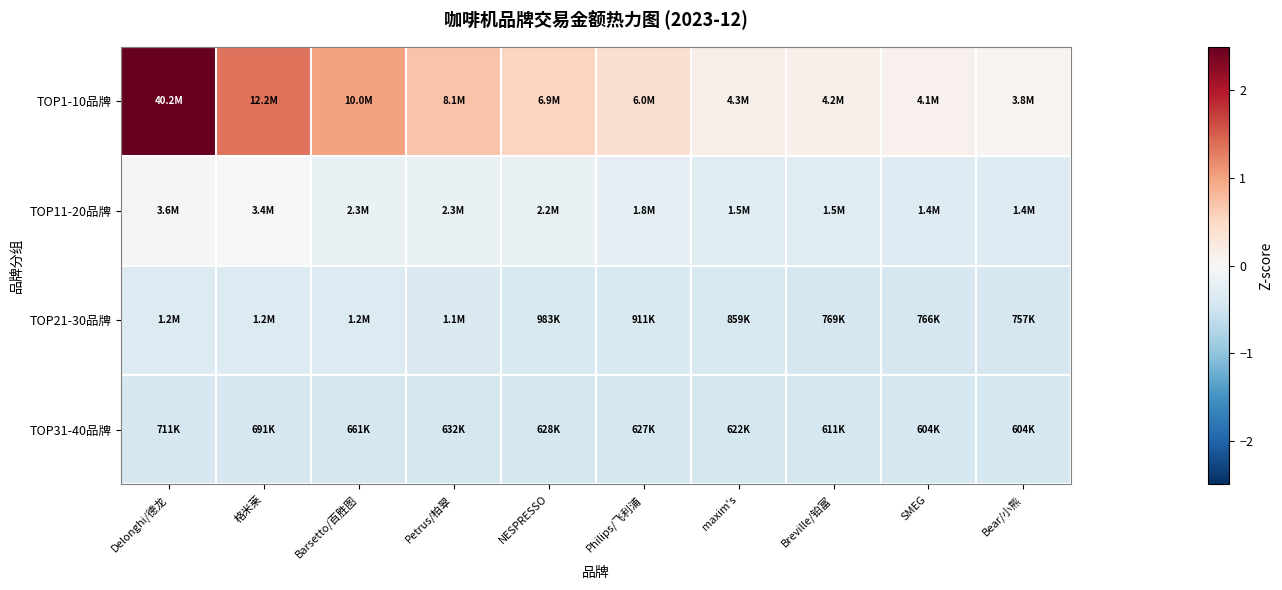

Reading right to left, transcribe all the data shown in this chart.

TOP1-10品牌: Bear/小熊=0.1	SMEG=0.1	Breville/铂富=0.1	maxim's=0.1	Philips/飞利浦=0.4	NESPRESSO=0.5	Petrus/柏翠=0.7	Barsetto/百胜图=1.0	格米莱=1.4	Delonghi/德龙=5.7
TOP11-20品牌: Bear/小熊=-0.3	SMEG=-0.3	Breville/铂富=-0.3	maxim's=-0.3	Philips/飞利浦=-0.3	NESPRESSO=-0.2	Petrus/柏翠=-0.2	Barsetto/百胜图=-0.2	格米莱=-0.0	Delonghi/德龙=0.0
TOP21-30品牌: Bear/小熊=-0.4	SMEG=-0.4	Breville/铂富=-0.4	maxim's=-0.4	Philips/飞利浦=-0.4	NESPRESSO=-0.4	Petrus/柏翠=-0.4	Barsetto/百胜图=-0.3	格米莱=-0.3	Delonghi/德龙=-0.3
TOP31-40品牌: Bear/小熊=-0.4	SMEG=-0.4	Breville/铂富=-0.4	maxim's=-0.4	Philips/飞利浦=-0.4	NESPRESSO=-0.4	Petrus/柏翠=-0.4	Barsetto/百胜图=-0.4	格米莱=-0.4	Delonghi/德龙=-0.4